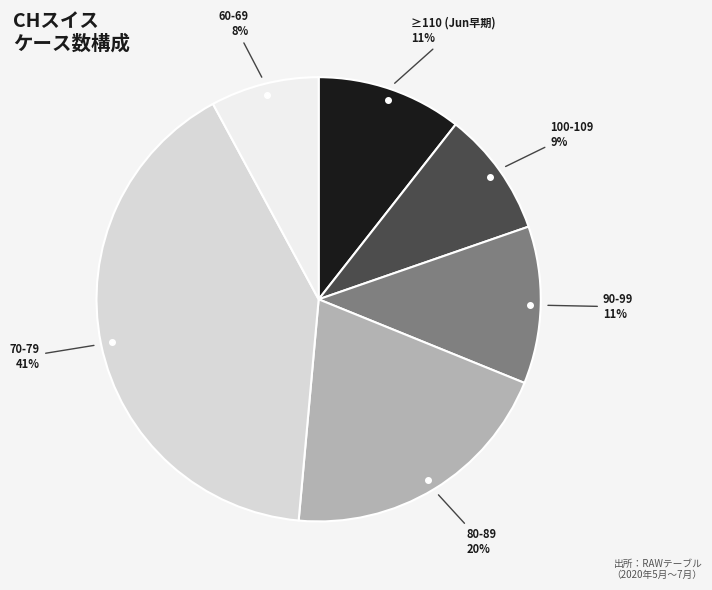

To the nearest percent, what is the average slice percentage?

17%